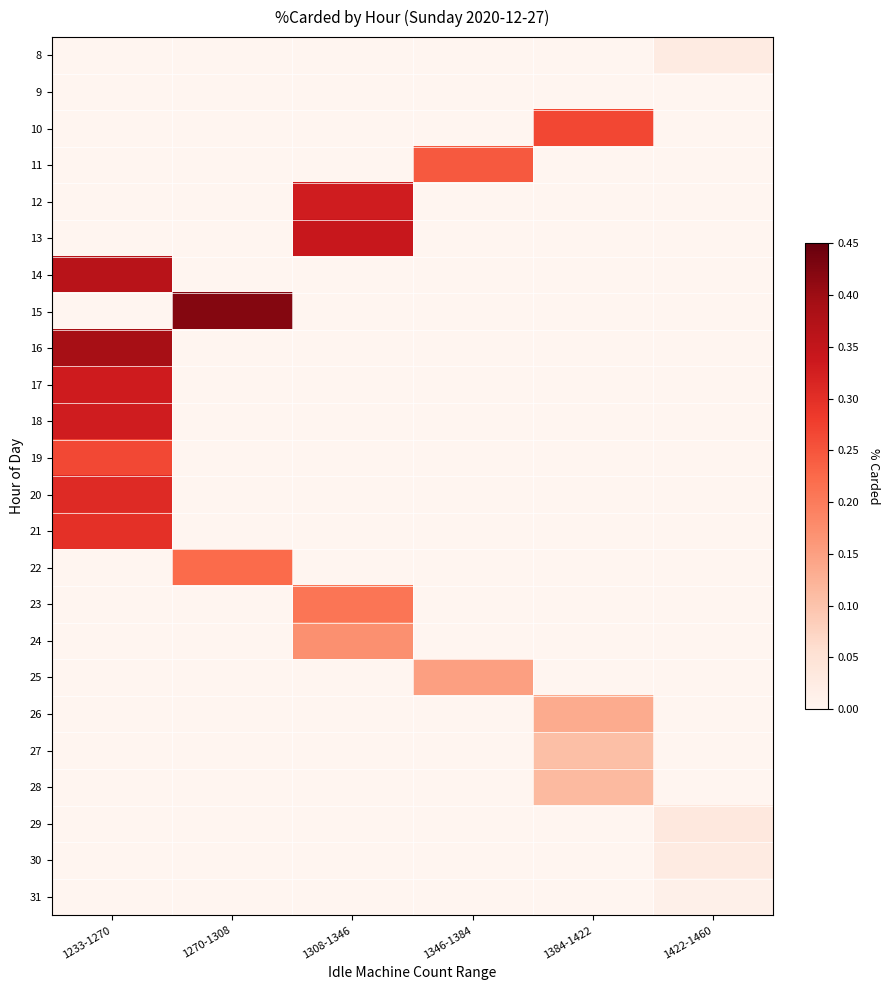

Reading right to left, list all the values displayed in this chart.

8: 1422-1460=0.0	1384-1422=0.0	1346-1384=0.0	1308-1346=0.0	1270-1308=0.0	1233-1270=0.0
9: 1422-1460=0.0	1384-1422=0.0	1346-1384=0.0	1308-1346=0.0	1270-1308=0.0	1233-1270=0.0
10: 1422-1460=0.0	1384-1422=0.3	1346-1384=0.0	1308-1346=0.0	1270-1308=0.0	1233-1270=0.0
11: 1422-1460=0.0	1384-1422=0.0	1346-1384=0.2	1308-1346=0.0	1270-1308=0.0	1233-1270=0.0
12: 1422-1460=0.0	1384-1422=0.0	1346-1384=0.0	1308-1346=0.3	1270-1308=0.0	1233-1270=0.0
13: 1422-1460=0.0	1384-1422=0.0	1346-1384=0.0	1308-1346=0.3	1270-1308=0.0	1233-1270=0.0
14: 1422-1460=0.0	1384-1422=0.0	1346-1384=0.0	1308-1346=0.0	1270-1308=0.0	1233-1270=0.4
15: 1422-1460=0.0	1384-1422=0.0	1346-1384=0.0	1308-1346=0.0	1270-1308=0.4	1233-1270=0.0
16: 1422-1460=0.0	1384-1422=0.0	1346-1384=0.0	1308-1346=0.0	1270-1308=0.0	1233-1270=0.4
17: 1422-1460=0.0	1384-1422=0.0	1346-1384=0.0	1308-1346=0.0	1270-1308=0.0	1233-1270=0.3
18: 1422-1460=0.0	1384-1422=0.0	1346-1384=0.0	1308-1346=0.0	1270-1308=0.0	1233-1270=0.3
19: 1422-1460=0.0	1384-1422=0.0	1346-1384=0.0	1308-1346=0.0	1270-1308=0.0	1233-1270=0.3
20: 1422-1460=0.0	1384-1422=0.0	1346-1384=0.0	1308-1346=0.0	1270-1308=0.0	1233-1270=0.3
21: 1422-1460=0.0	1384-1422=0.0	1346-1384=0.0	1308-1346=0.0	1270-1308=0.0	1233-1270=0.3
22: 1422-1460=0.0	1384-1422=0.0	1346-1384=0.0	1308-1346=0.0	1270-1308=0.2	1233-1270=0.0
23: 1422-1460=0.0	1384-1422=0.0	1346-1384=0.0	1308-1346=0.2	1270-1308=0.0	1233-1270=0.0
24: 1422-1460=0.0	1384-1422=0.0	1346-1384=0.0	1308-1346=0.2	1270-1308=0.0	1233-1270=0.0
25: 1422-1460=0.0	1384-1422=0.0	1346-1384=0.1	1308-1346=0.0	1270-1308=0.0	1233-1270=0.0
26: 1422-1460=0.0	1384-1422=0.1	1346-1384=0.0	1308-1346=0.0	1270-1308=0.0	1233-1270=0.0
27: 1422-1460=0.0	1384-1422=0.1	1346-1384=0.0	1308-1346=0.0	1270-1308=0.0	1233-1270=0.0
28: 1422-1460=0.0	1384-1422=0.1	1346-1384=0.0	1308-1346=0.0	1270-1308=0.0	1233-1270=0.0
29: 1422-1460=0.0	1384-1422=0.0	1346-1384=0.0	1308-1346=0.0	1270-1308=0.0	1233-1270=0.0
30: 1422-1460=0.0	1384-1422=0.0	1346-1384=0.0	1308-1346=0.0	1270-1308=0.0	1233-1270=0.0
31: 1422-1460=0.0	1384-1422=0.0	1346-1384=0.0	1308-1346=0.0	1270-1308=0.0	1233-1270=0.0